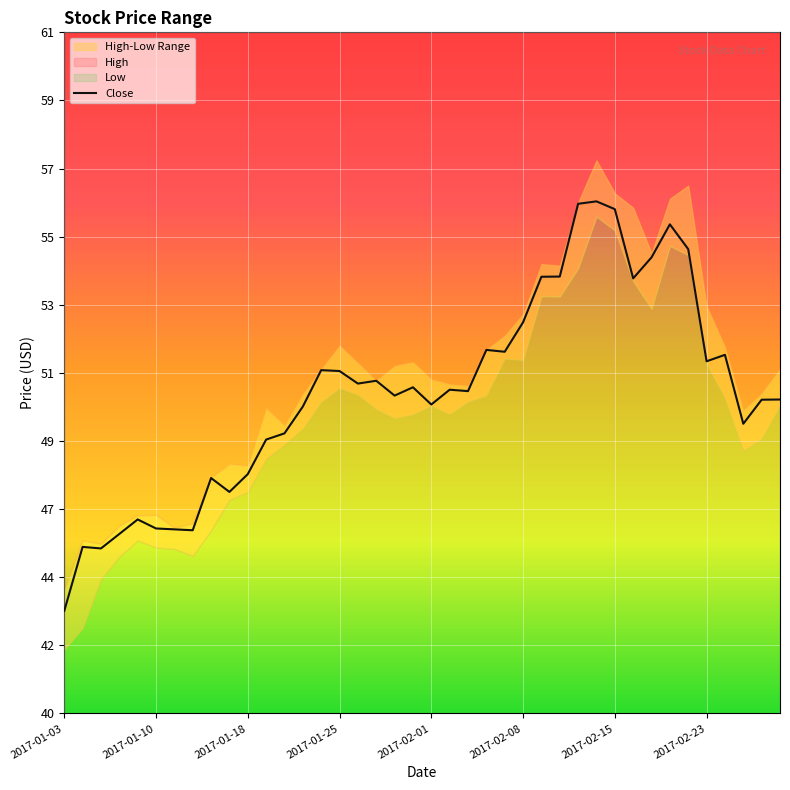

Between 12 and 19, which is larger?

19